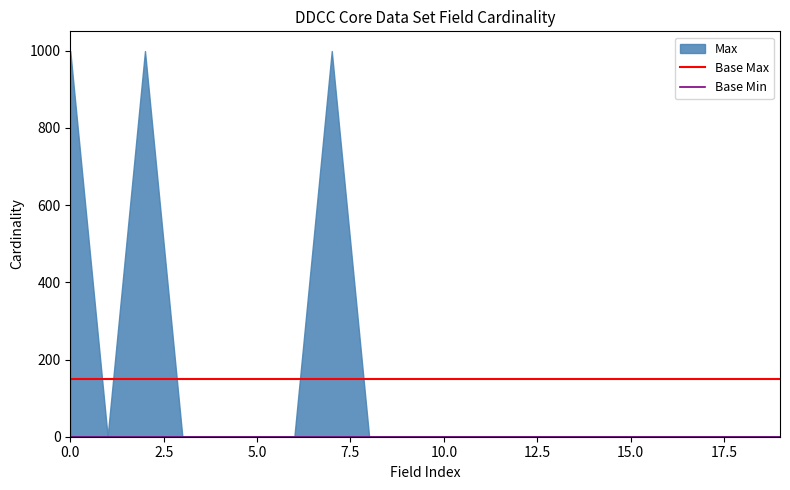

What is the sum of the Base Max values at 2.5 and 0.0?

301.4